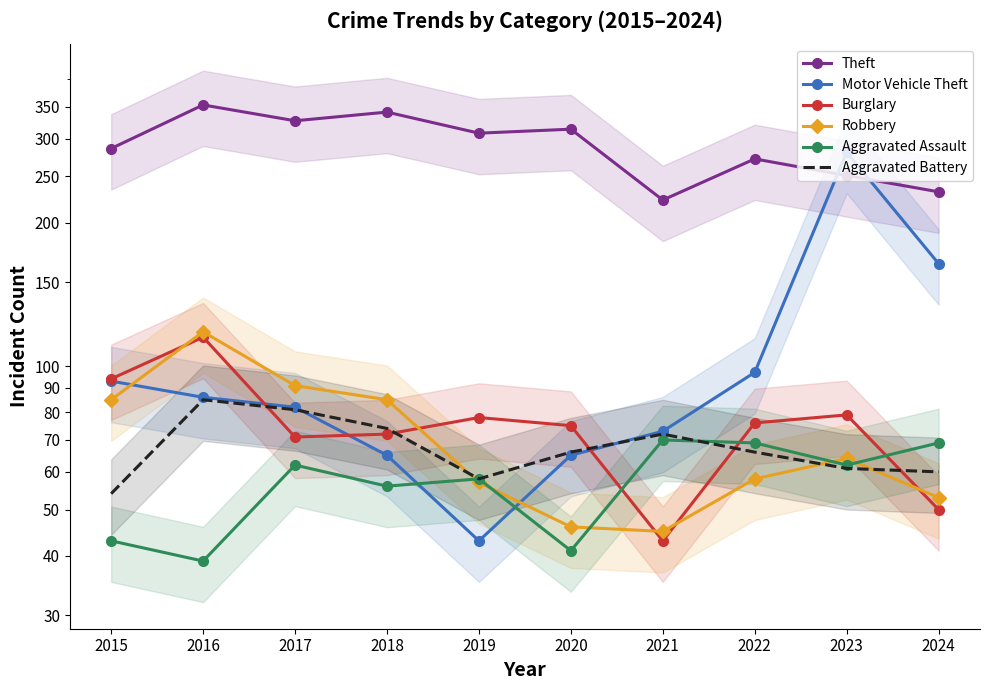

Rank the series by their maximum value, from highest to lowest.

Theft, Motor Vehicle Theft, Robbery, Burglary, Aggravated Battery, Aggravated Assault